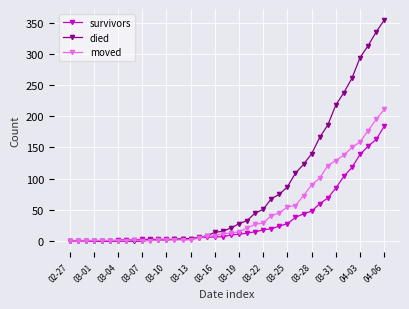

What is the maximum value shown in the chart?

354